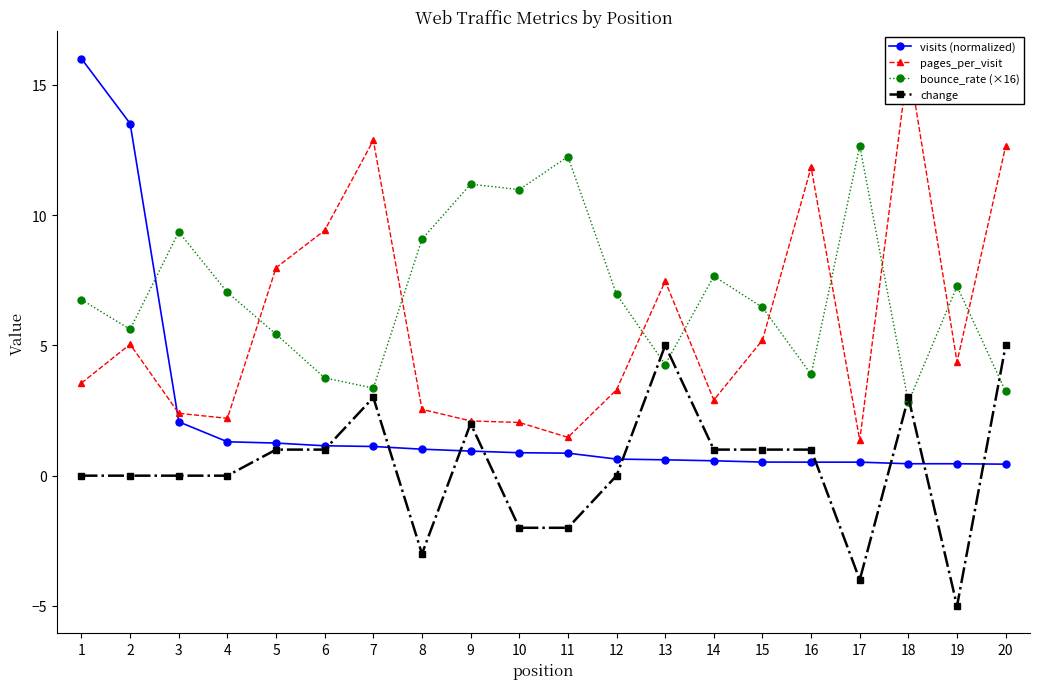

At how many categories does at least one series exceed -2?

20